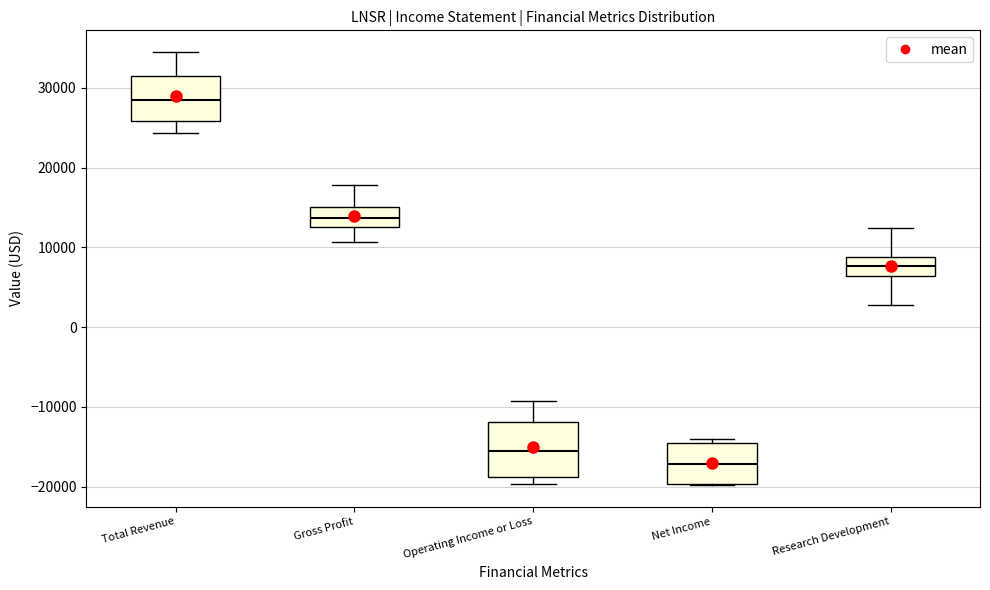

Which box's median line is the lowest?

Net Income